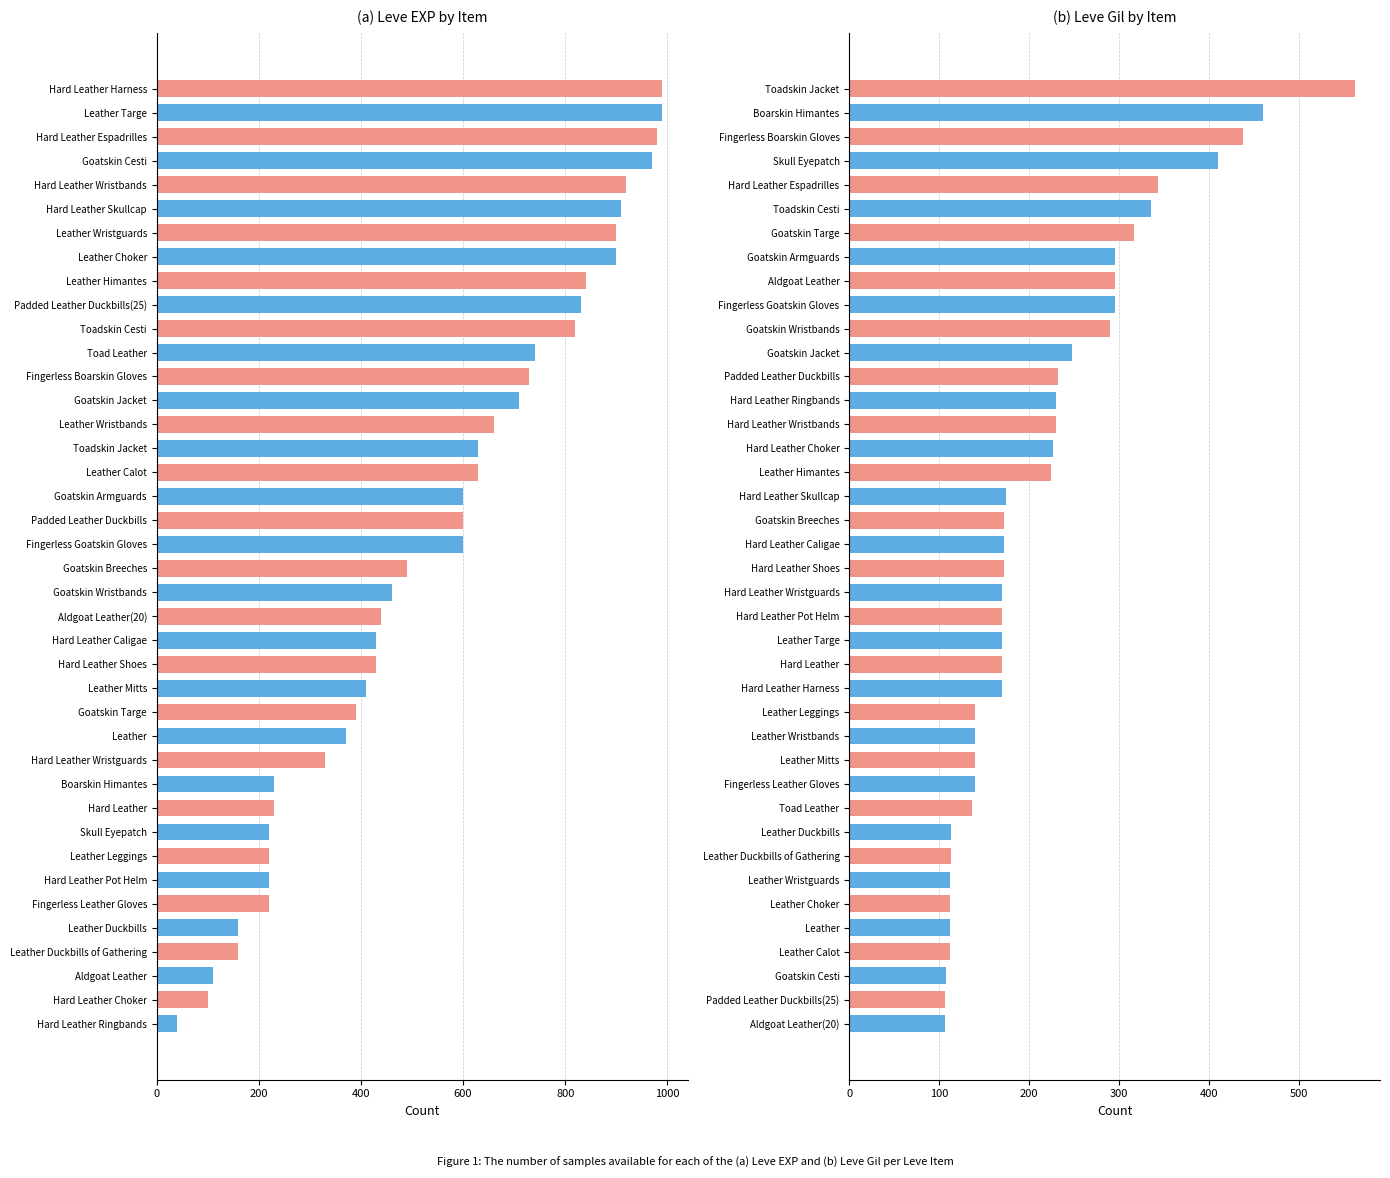

Which series has the largest range (max minus min)?

Leve EXP